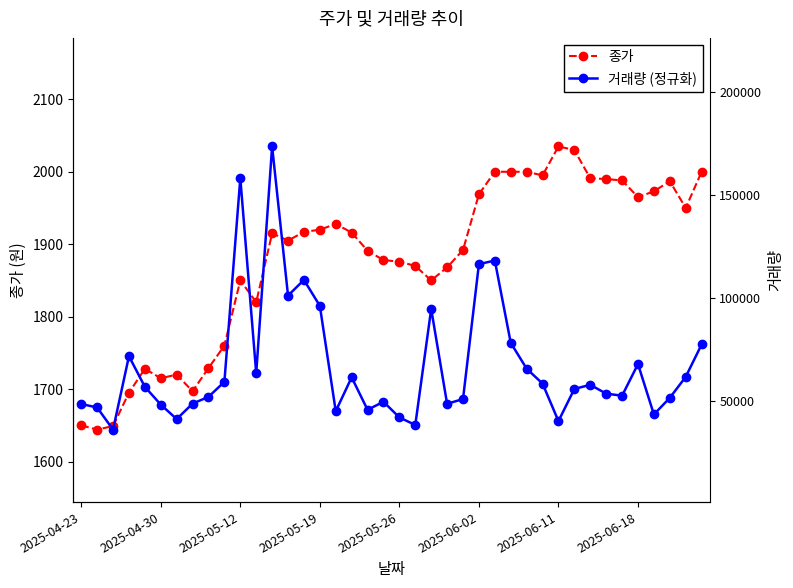

What position from the left is 27?

28